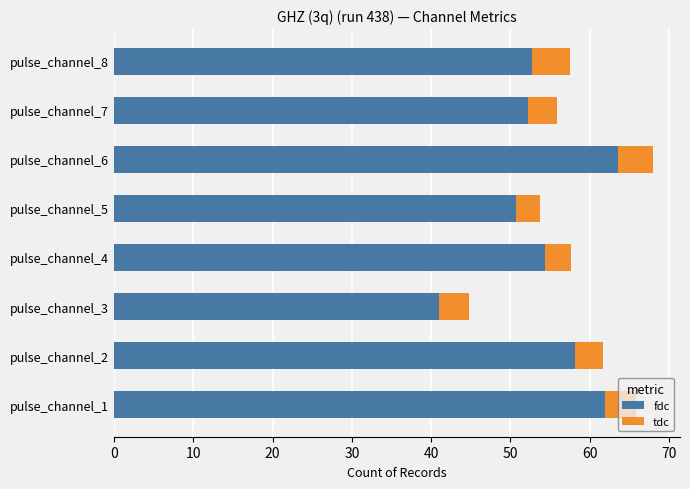

What is the total value across all series at pulse_channel_2?

61.7